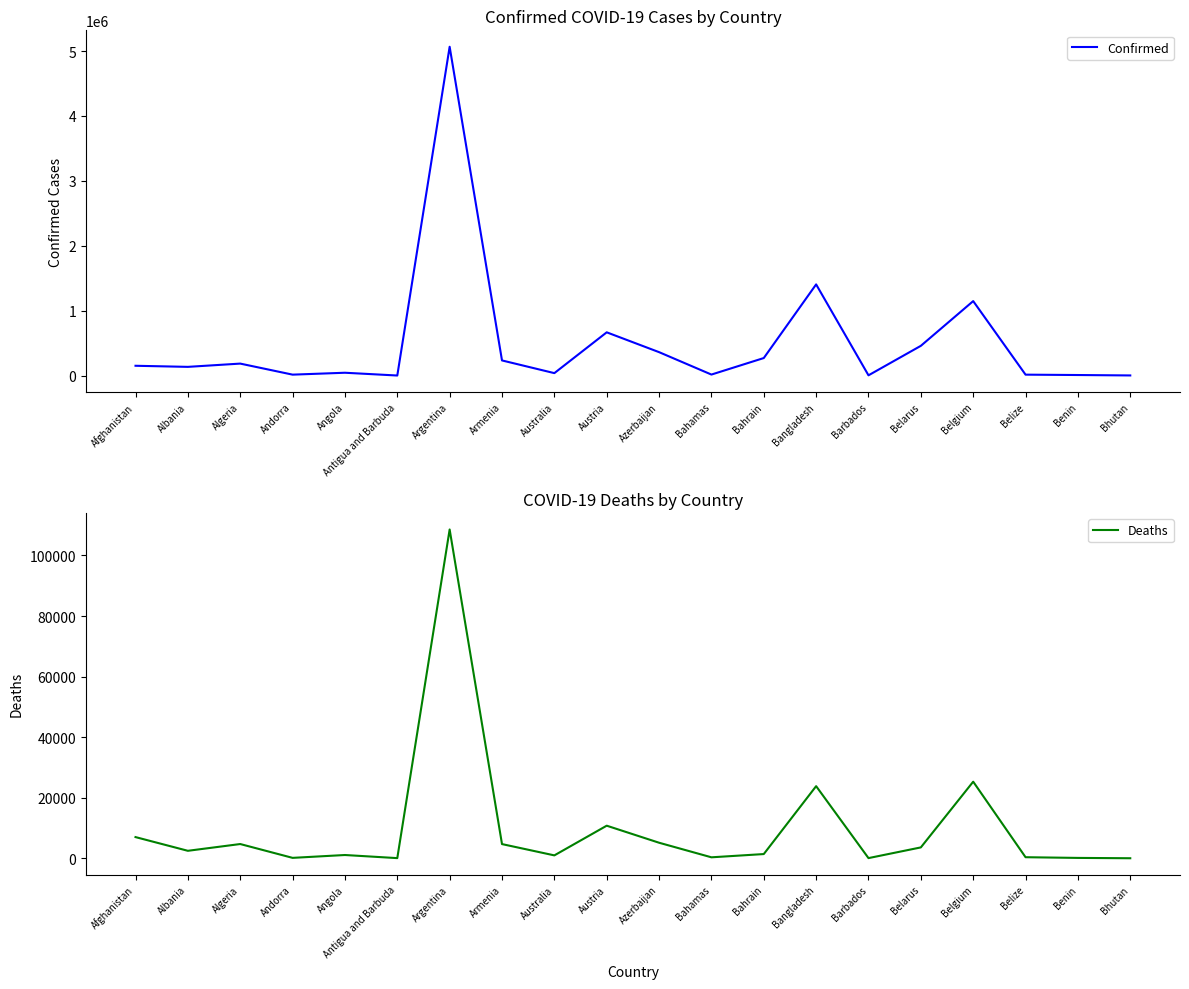

Is it true that Deaths equals 9056 at Bangladesh?

False